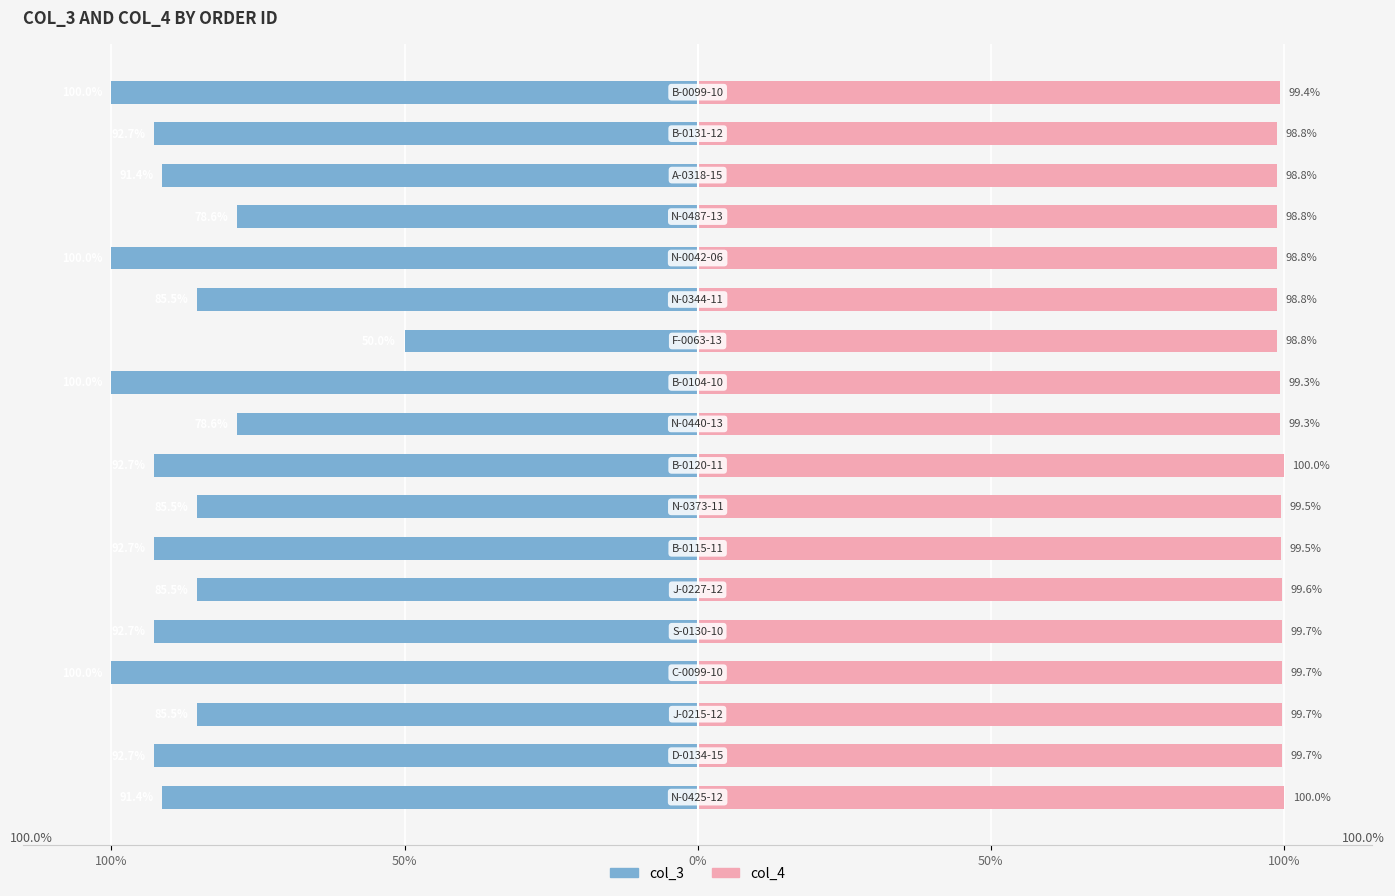

Rank the series by their maximum value, from lowest to highest.

col_3, col_4